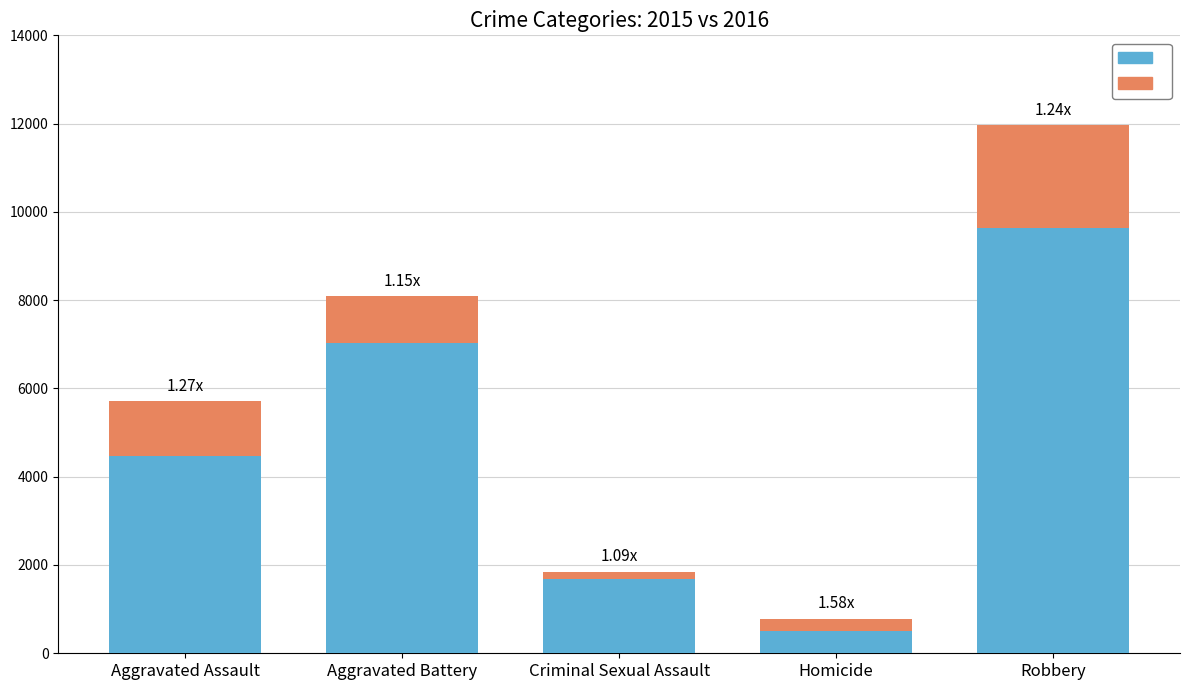

At which category is the sum across all series the highest?

Robbery